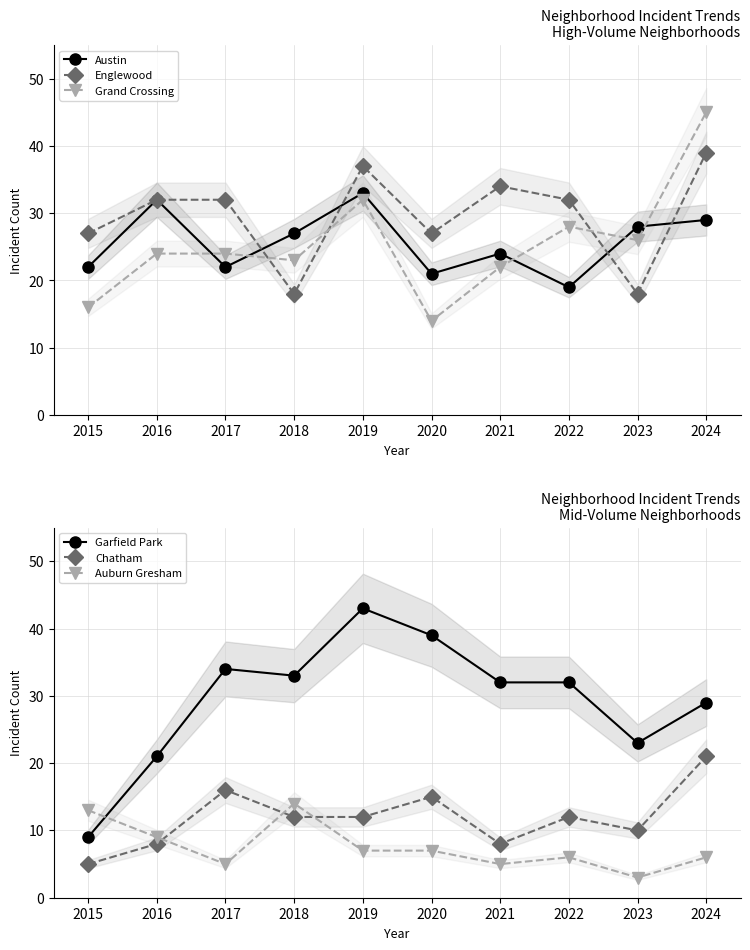

At which label is Chatham closest to 13?

2018